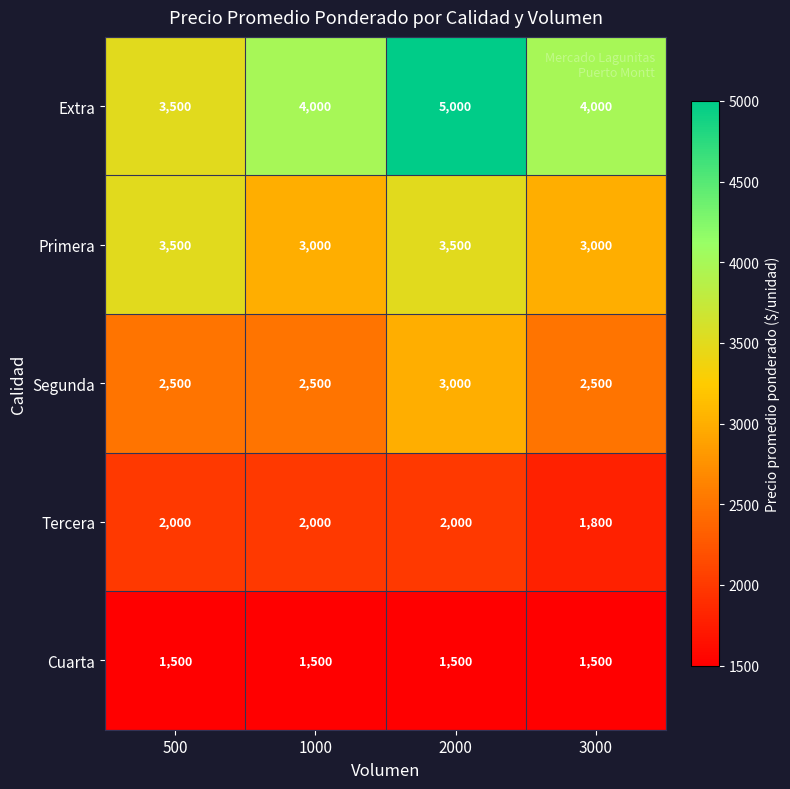

Reading left to right, transcribe all the data shown in this chart.

Extra: 500=3500	1000=4000	2000=5000	3000=4000
Primera: 500=3500	1000=3000	2000=3500	3000=3000
Segunda: 500=2500	1000=2500	2000=3000	3000=2500
Tercera: 500=2000	1000=2000	2000=2000	3000=1800
Cuarta: 500=1500	1000=1500	2000=1500	3000=1500